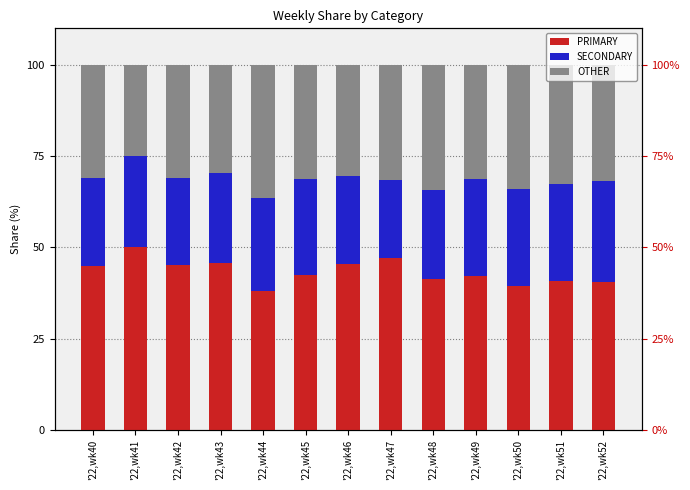

List the labels in order of PRIMARY value, largest first.

'22,wk41, '22,wk47, '22,wk43, '22,wk46, '22,wk42, '22,wk40, '22,wk45, '22,wk49, '22,wk48, '22,wk51, '22,wk52, '22,wk50, '22,wk44